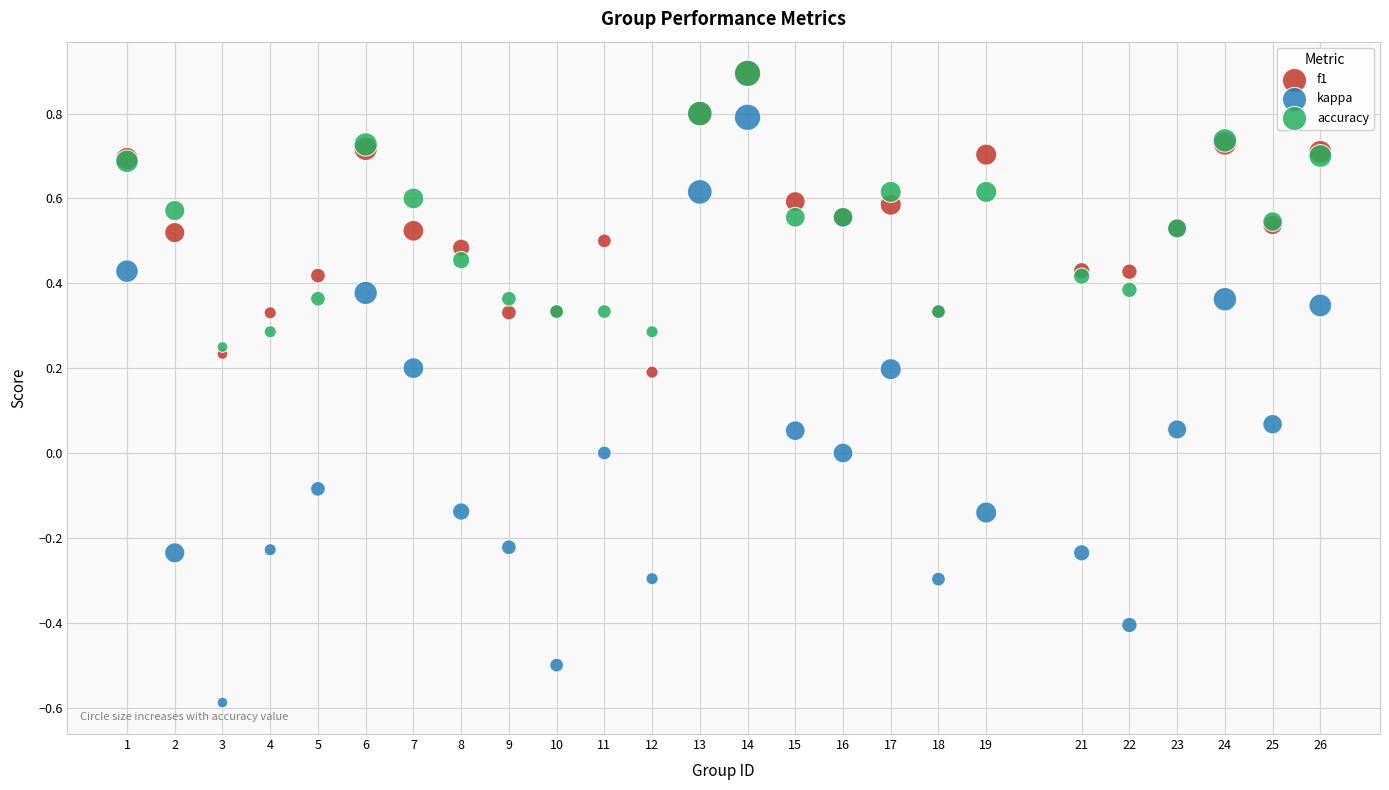

Which series reaches the minimum Y coordinate?

kappa